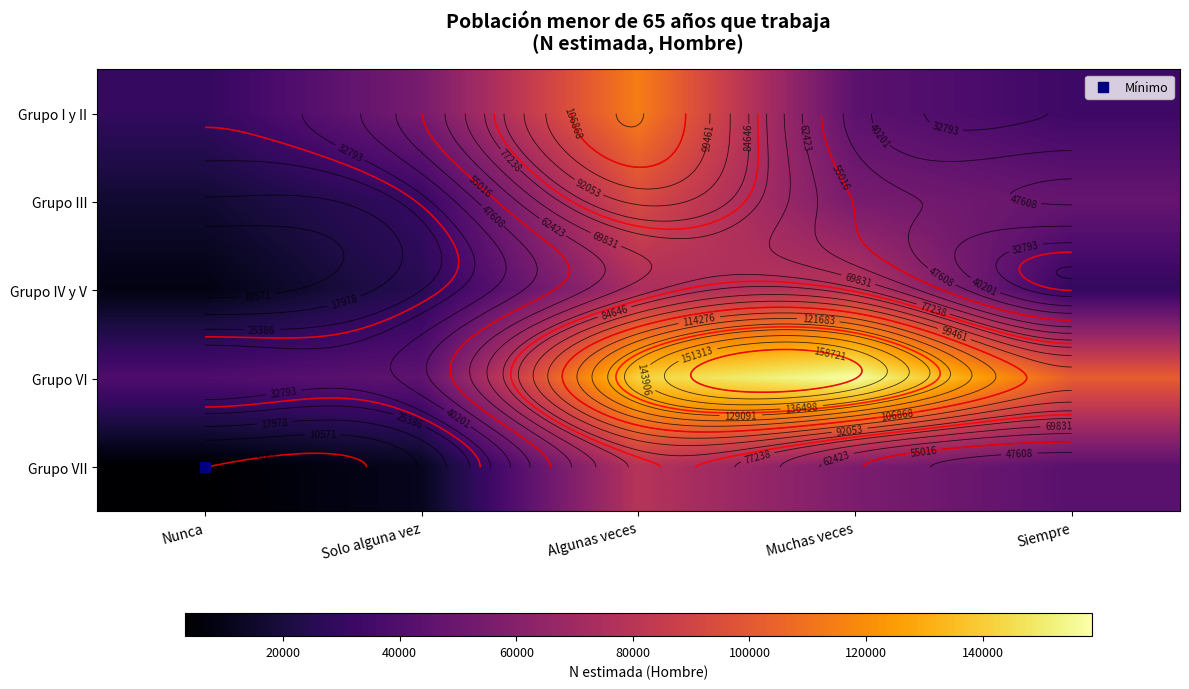

True or false: Grupo I y II has a value of 14698 at Muchas veces.

False